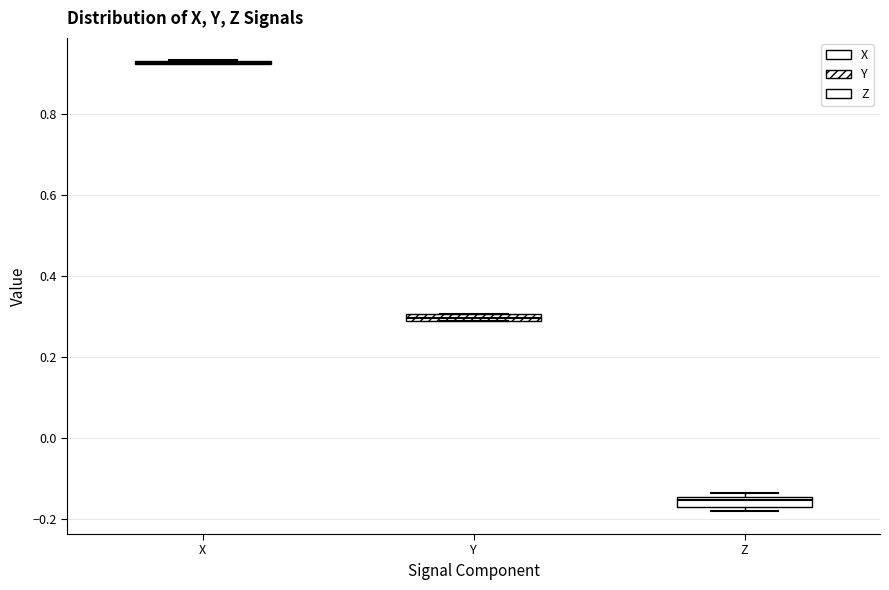

Where does the median line of the box for Z sit on the y-axis? The values are not printed on the chart, so give them approximately, as read against the axis.

-0.16